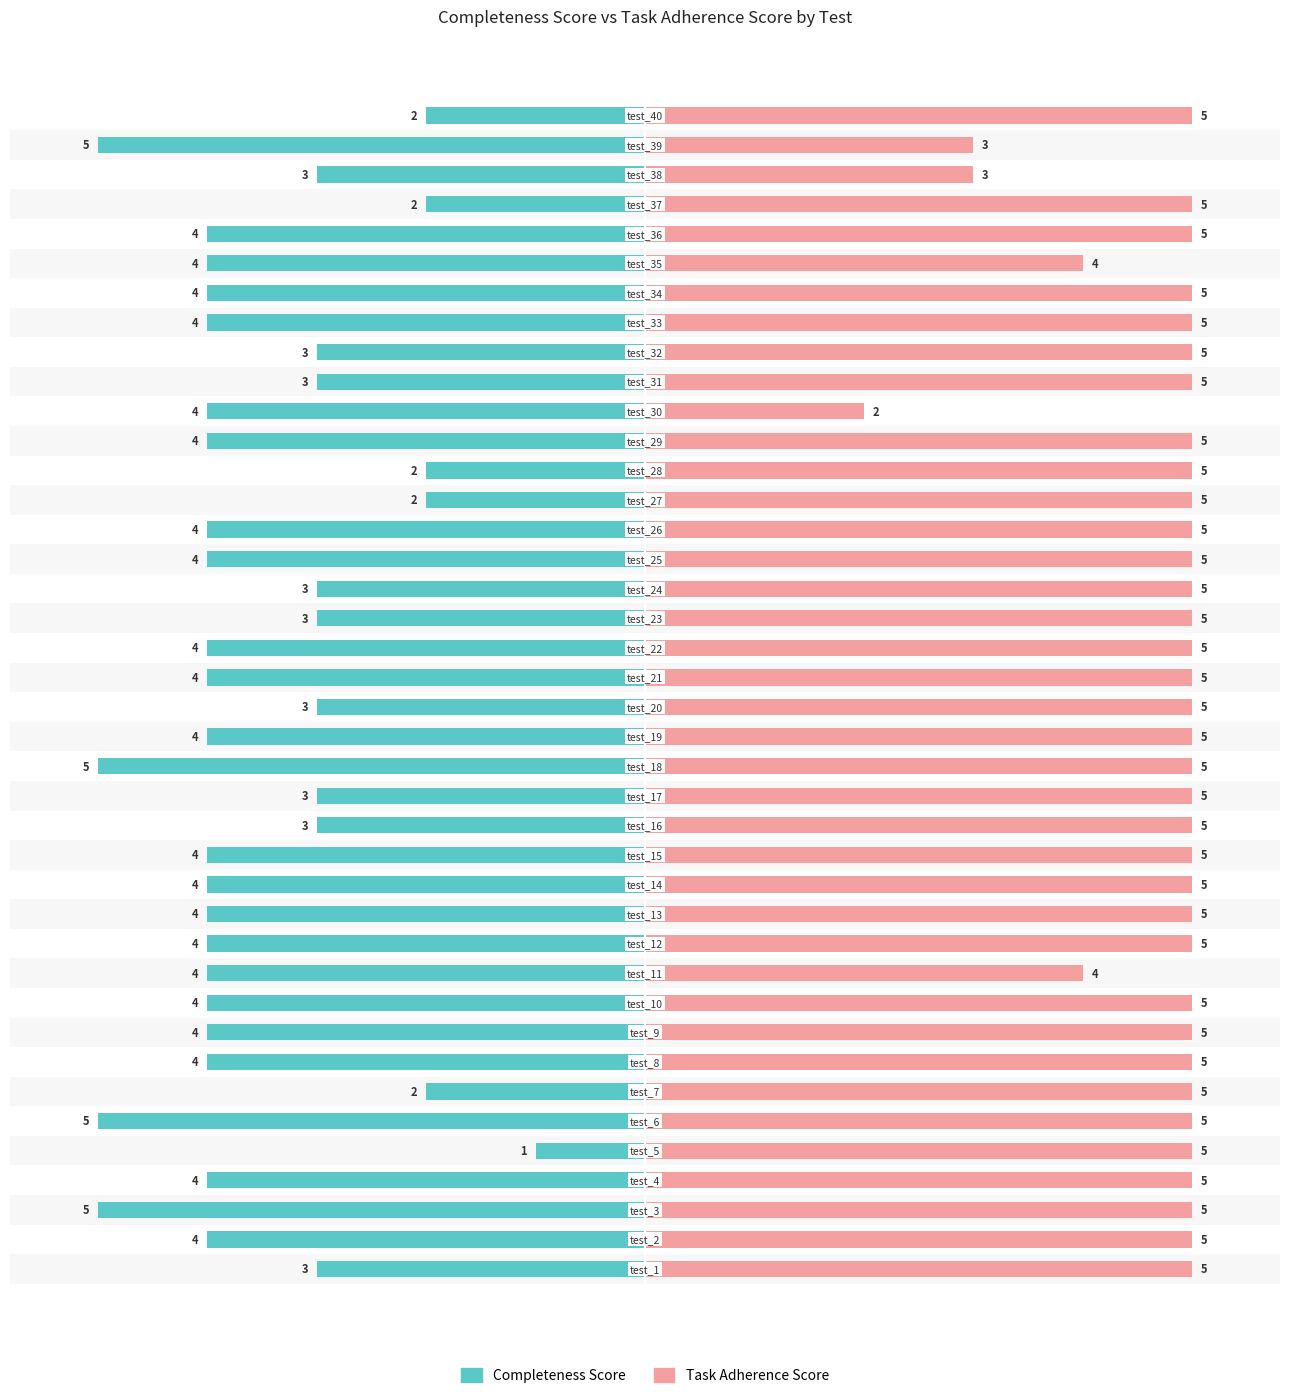

How many bars are there in each group?

2